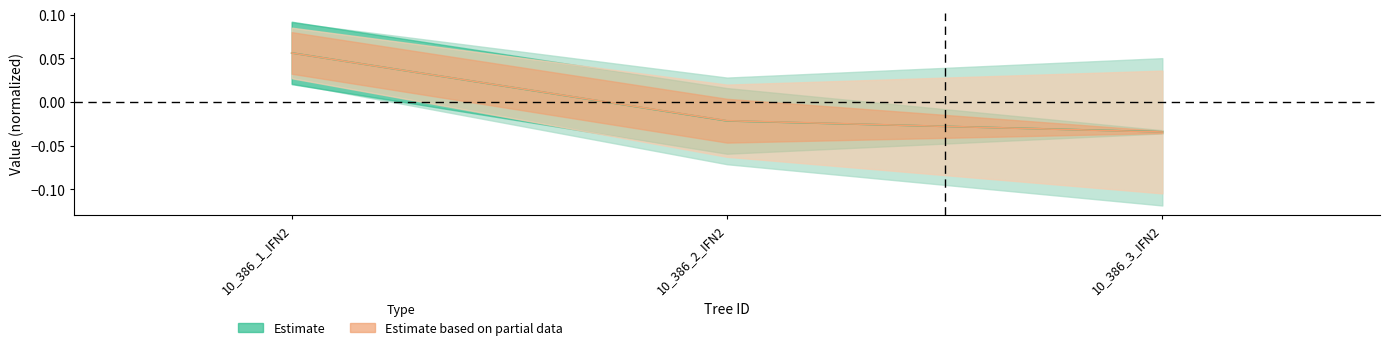

The value of dbh at 10_386_2_IFN2 is -0.0. True or false?

True